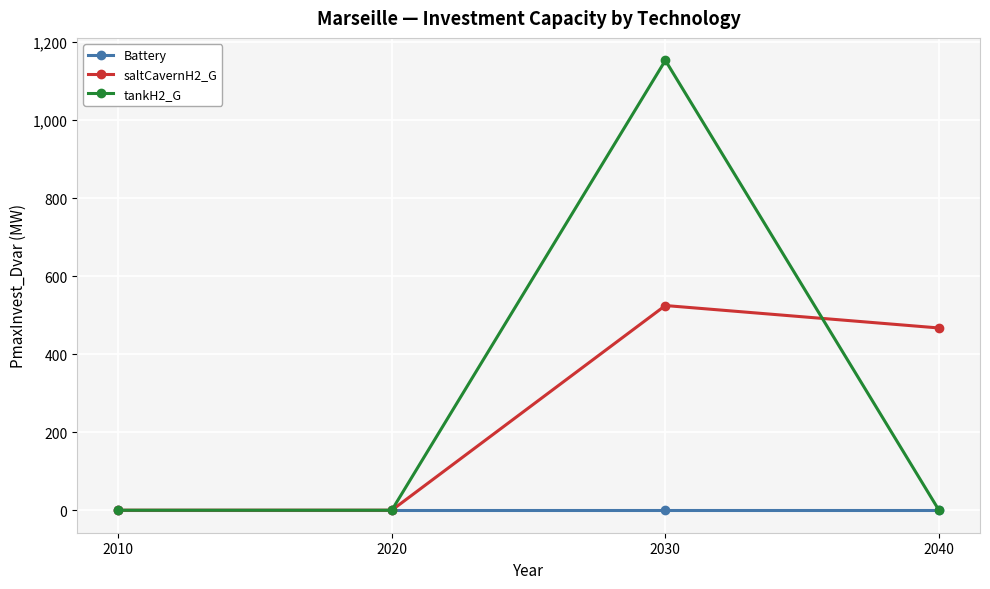

True or false: saltCavernH2_G has more than 2 points higher than both neighbors.

False